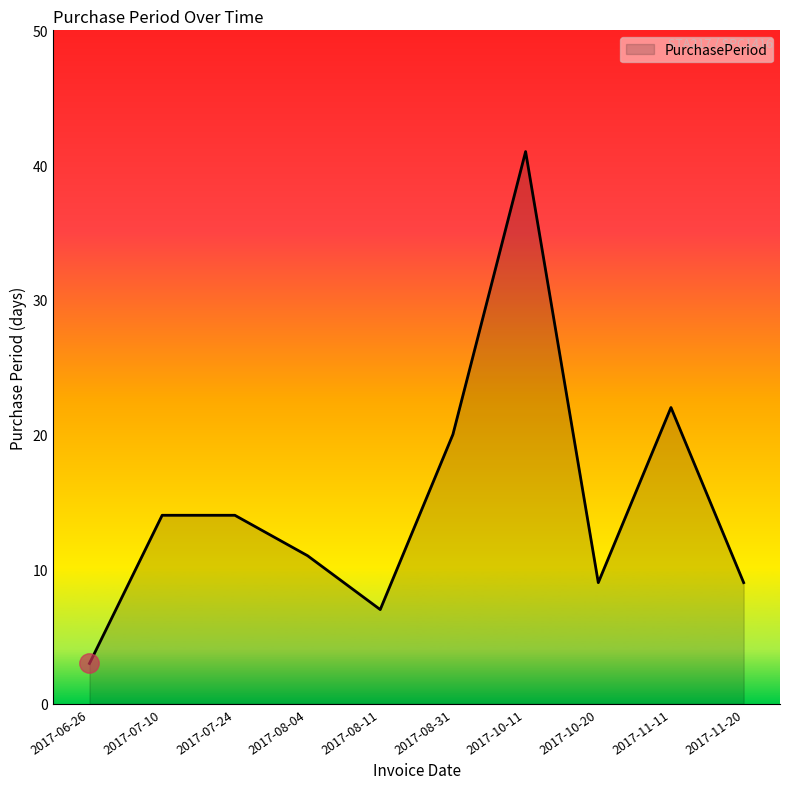

What position from the left is 2017-07-24?

3